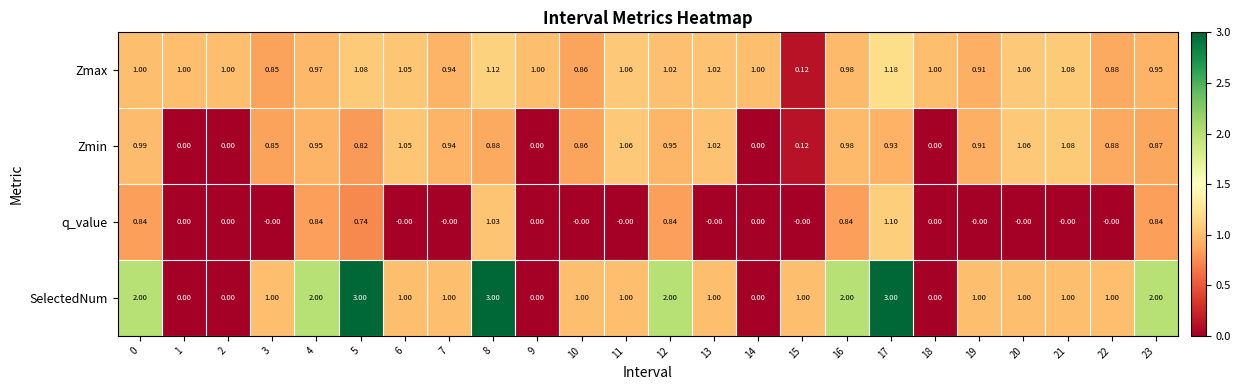

At 4, list the series in order from largest to smallest.

SelectedNum, Zmax, Zmin, q_value